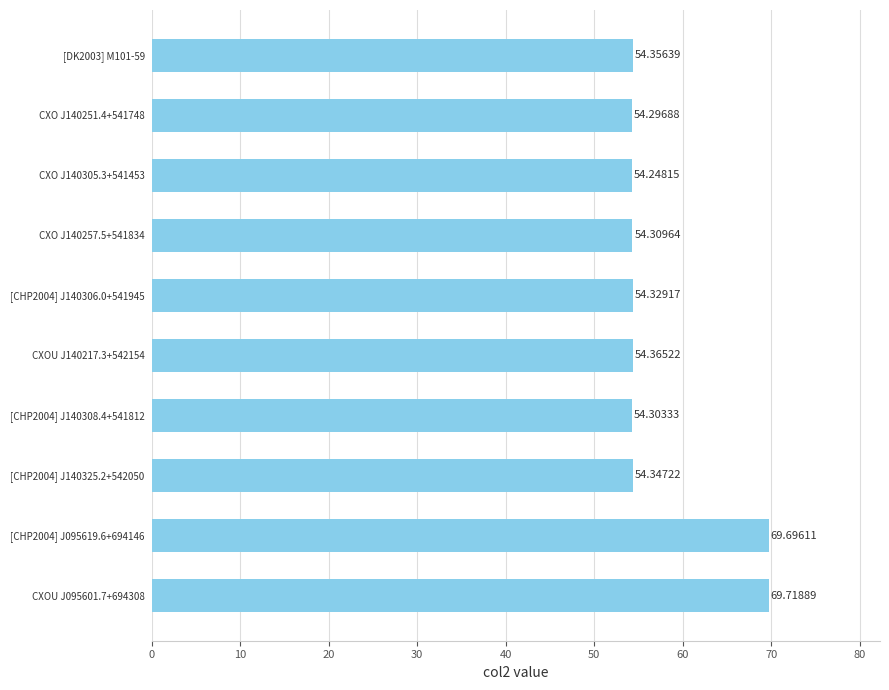

What is the greatest value displayed?

69.7